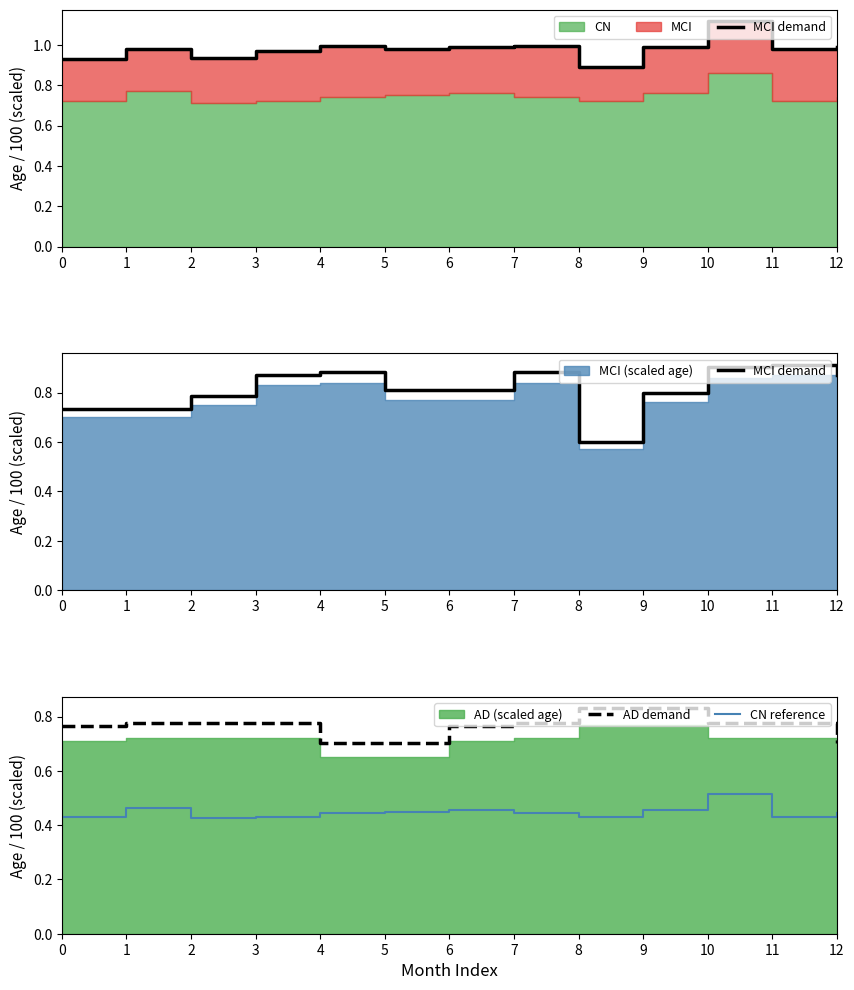

Reading left to right, extract all data points from this chart.

MCI demand: 0=0.7	1=0.7	2=0.8	3=0.9	4=0.9	5=0.8	6=0.8	7=0.9	8=0.6	9=0.8	10=0.9	11=0.9	12=0.9
AD demand: 0=0.8	1=0.8	2=0.8	3=0.8	4=0.7	5=0.7	6=0.8	7=0.8	8=0.8	9=0.8	10=0.8	11=0.8	12=0.7
CN reference: 0=0.4	1=0.5	2=0.4	3=0.4	4=0.4	5=0.4	6=0.5	7=0.4	8=0.4	9=0.5	10=0.5	11=0.4	12=0.4